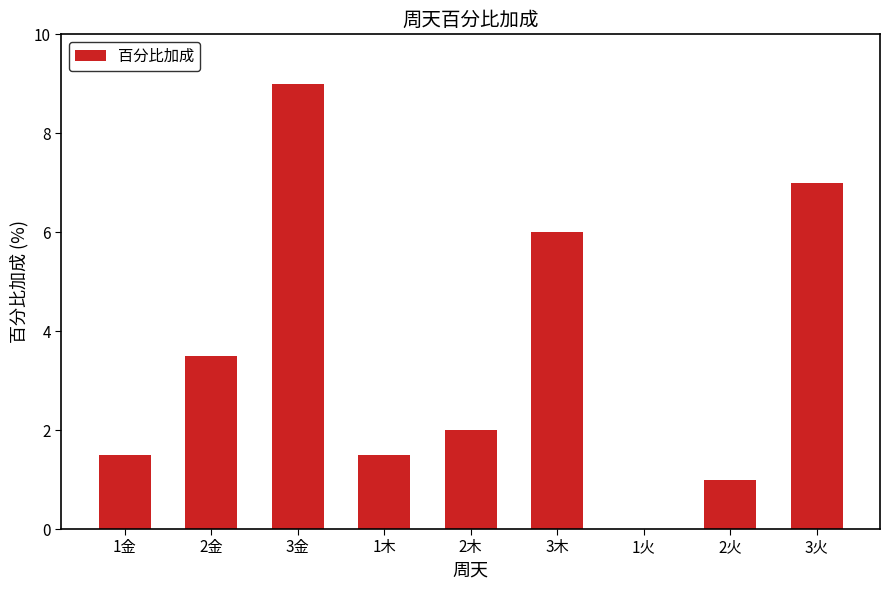

Read the value at 2火.

1.0